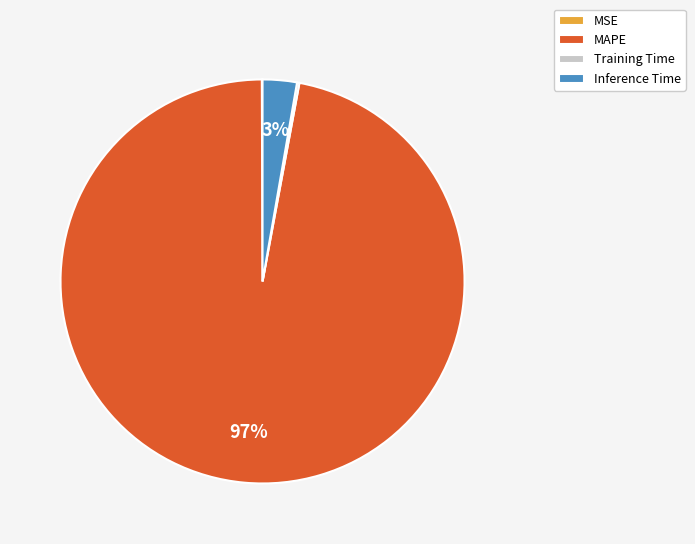

Is MAPE the majority of the pie?

Yes